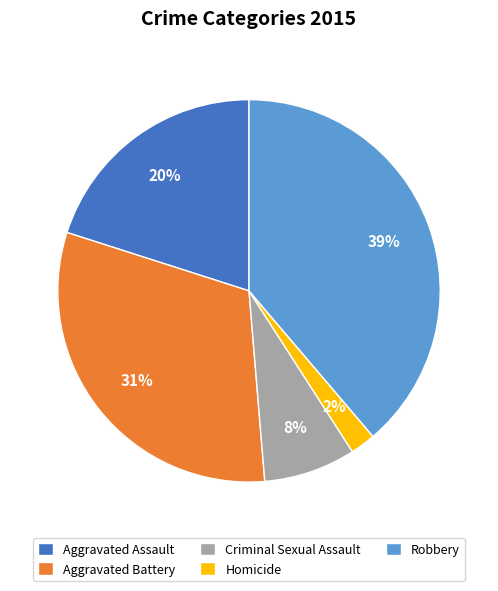

Is the sum of Criminal Sexual Assault and Aggravated Battery greater than half?

No